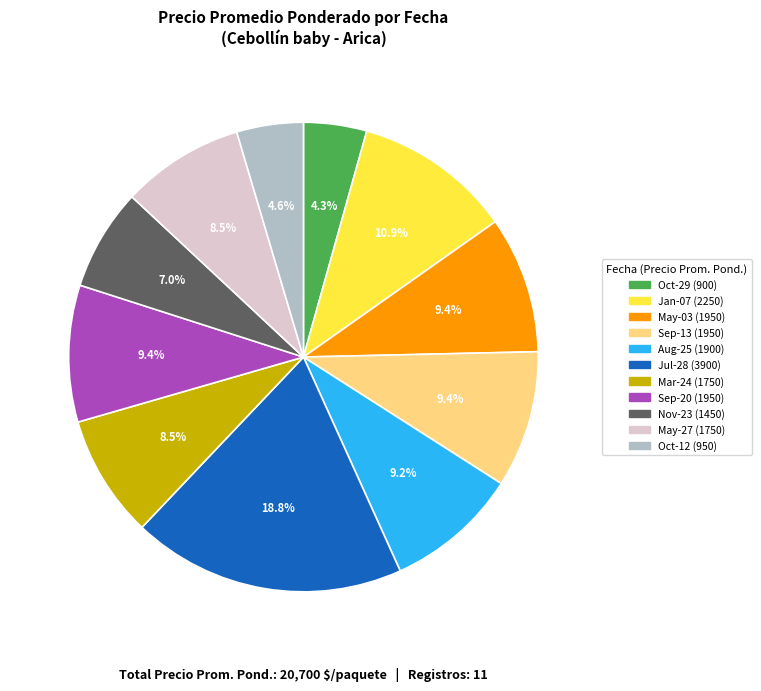

Is there a majority slice in this chart?

No